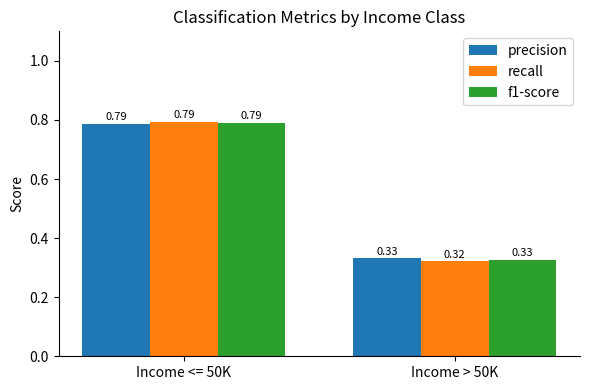

What is the label of the 1st bar from the right?

Income > 50K